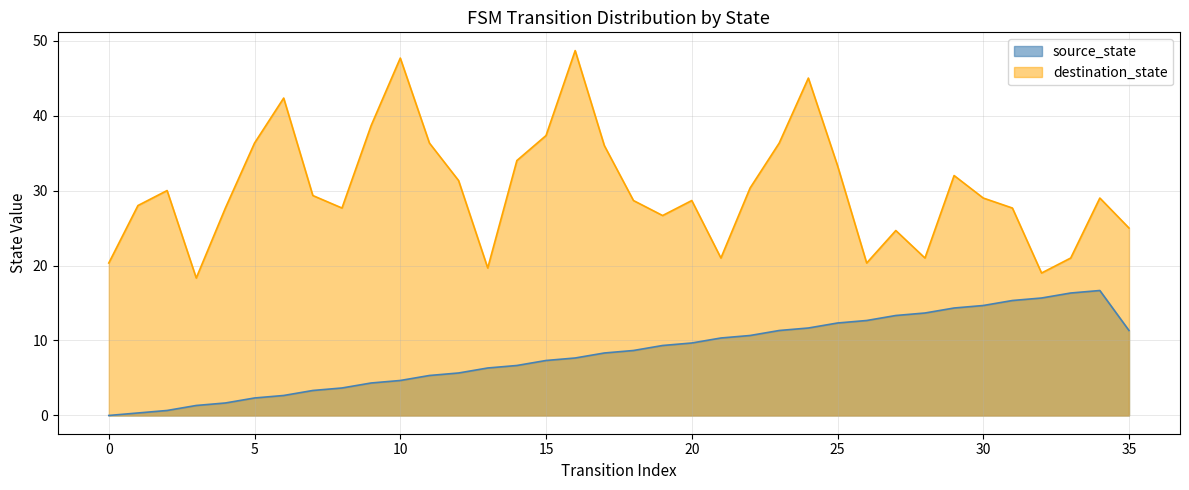

Does the chart display data point markers on the line(s)?

No